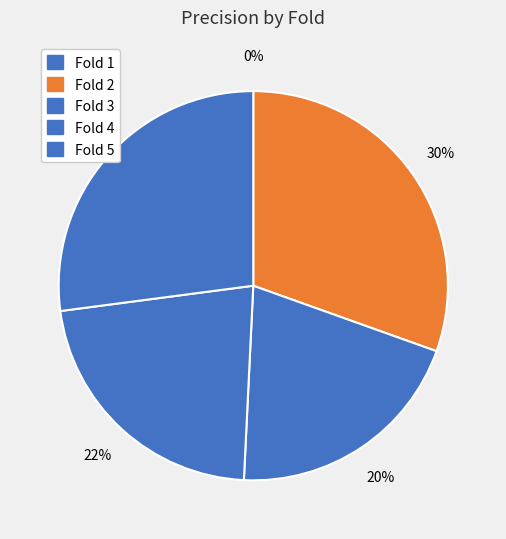

Do Fold 3 and Fold 2 together represent more than half of the pie?

Yes